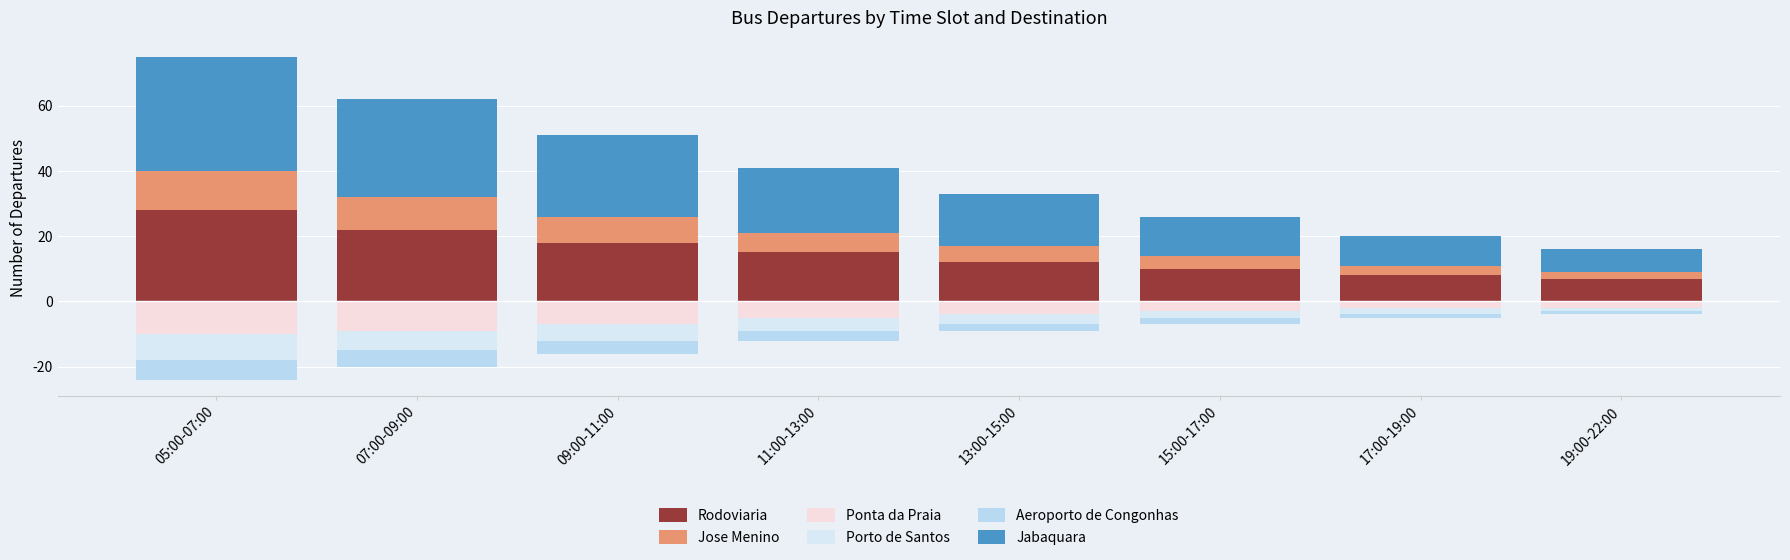

What is the sum of the Rodoviaria values at 05:00-07:00 and 11:00-13:00?

43